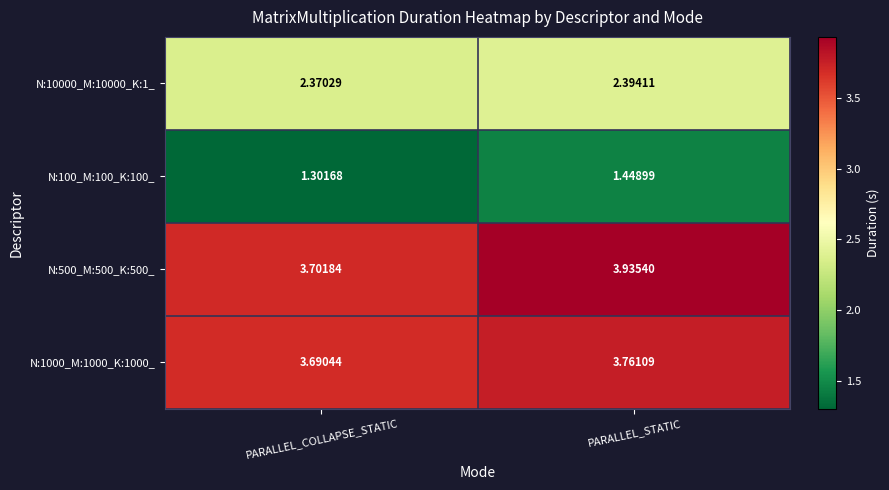

How many data points does each series have?

2